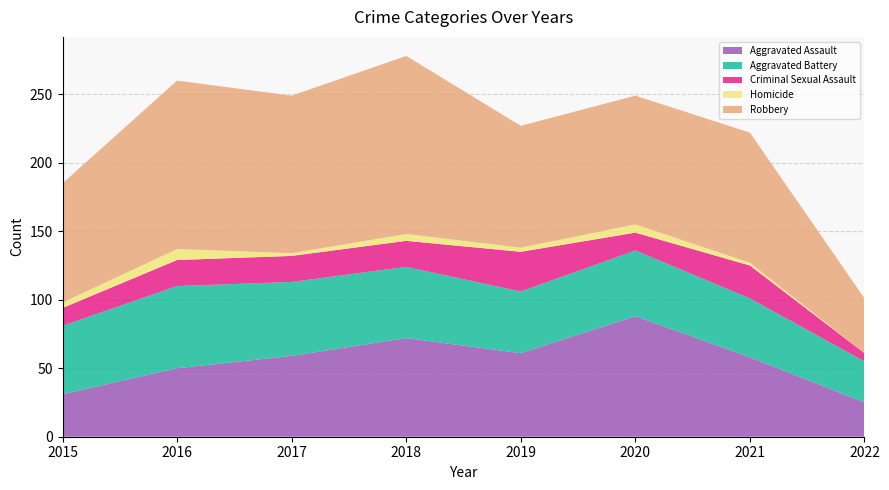

Reading right to left, extract all data points from this chart.

Aggravated Assault: 2022=25	2021=58	2020=88	2019=61	2018=72	2017=59	2016=50	2015=31
Aggravated Battery: 2022=30	2021=43	2020=48	2019=45	2018=52	2017=54	2016=60	2015=50
Criminal Sexual Assault: 2022=6	2021=24	2020=13	2019=29	2018=19	2017=19	2016=19	2015=13
Homicide: 2022=0	2021=2	2020=6	2019=3	2018=5	2017=2	2016=8	2015=4
Robbery: 2022=40	2021=95	2020=94	2019=89	2018=130	2017=115	2016=123	2015=87